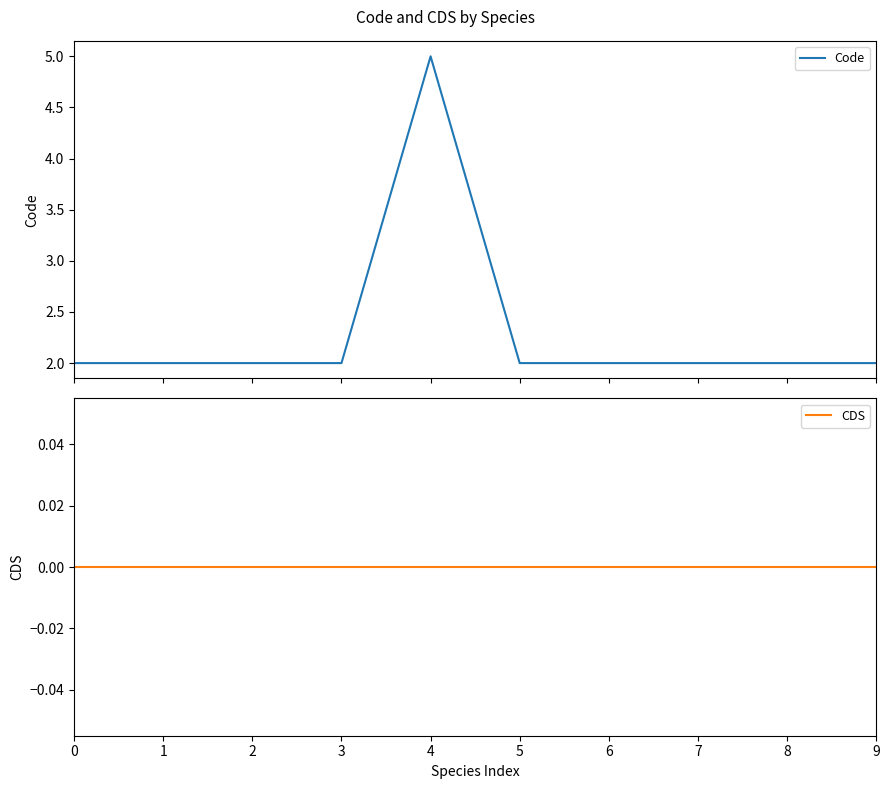

What is the sum of the Code values at 8 and 0?

4